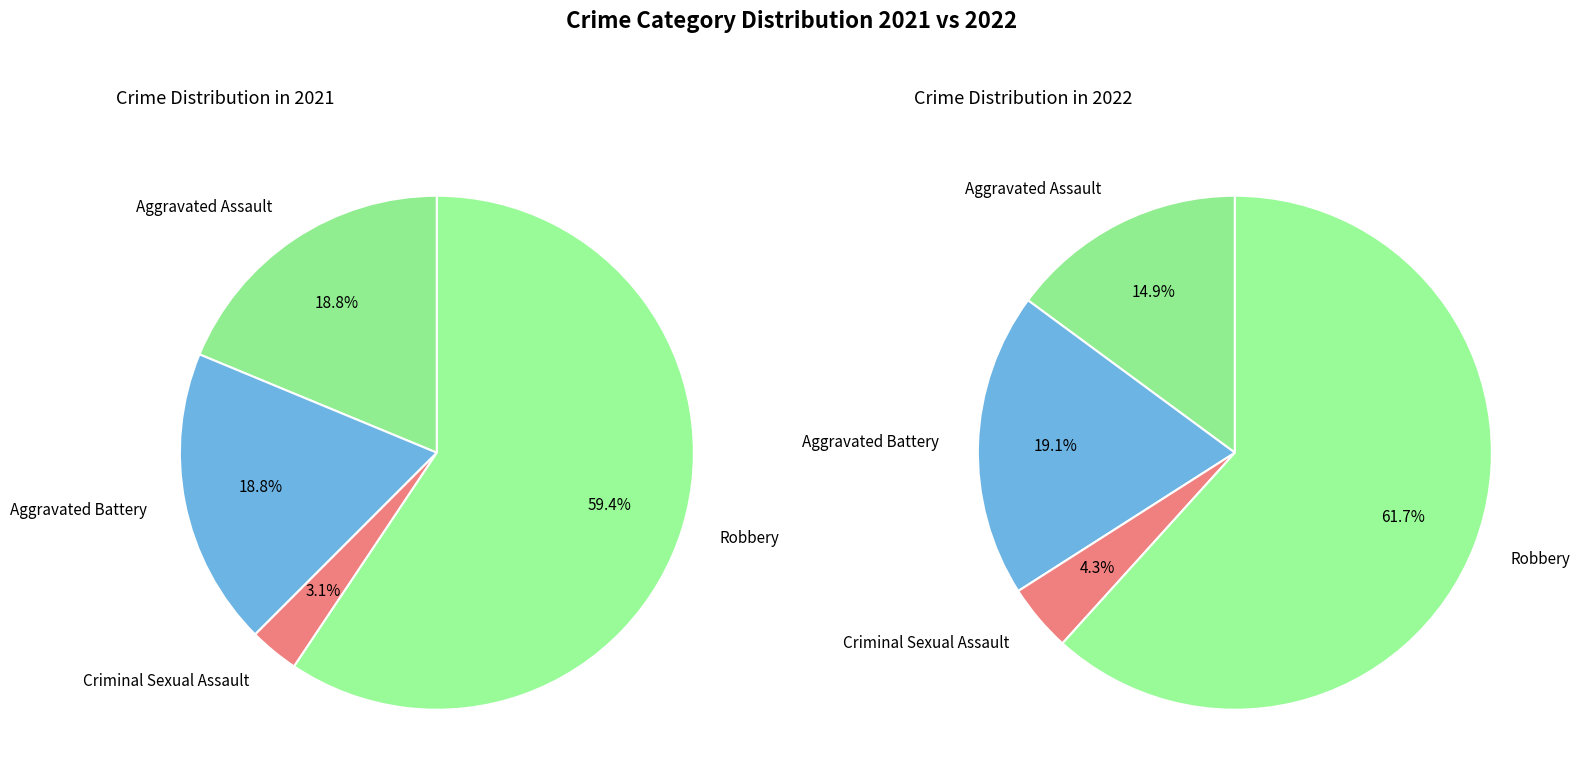

To the nearest percent, what is the combined percentage of values_2022 and 2?

22%